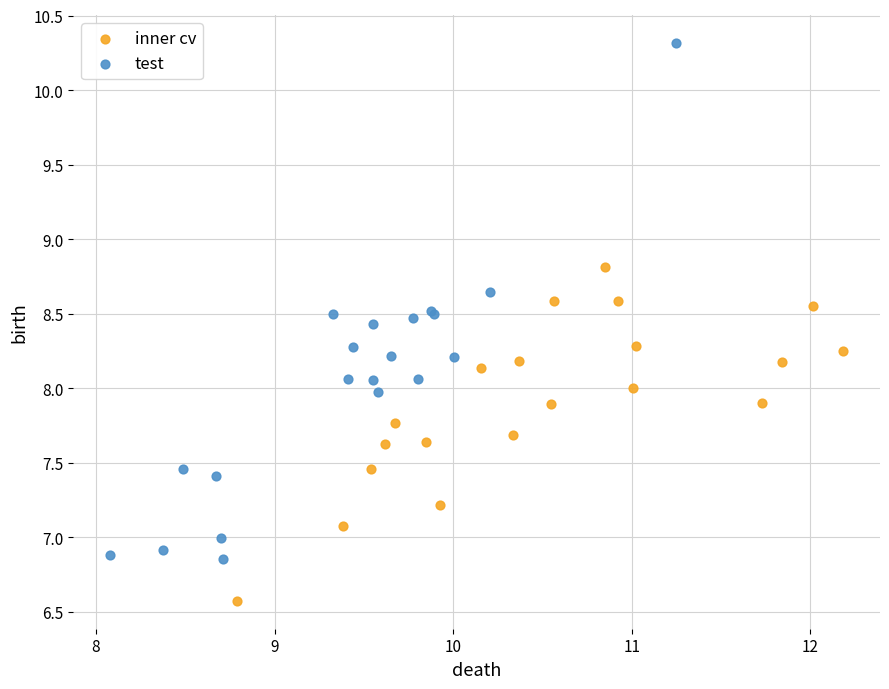

Which series contains the highest Y value?

test